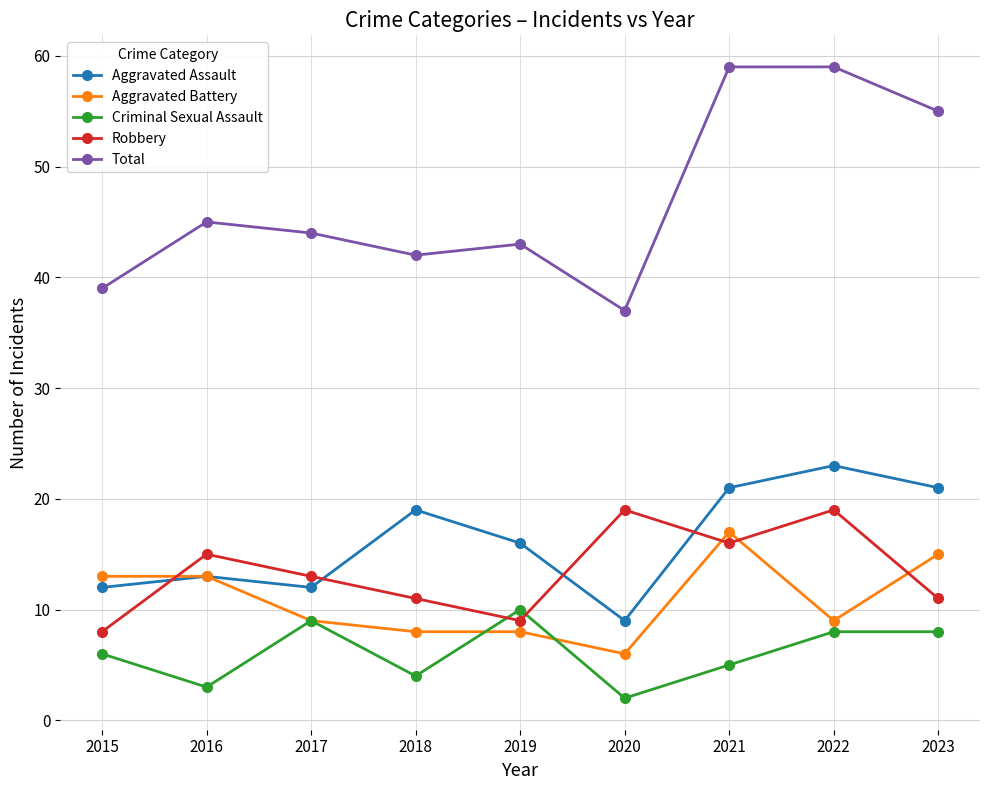

What is the total value across all series at 2022?

118